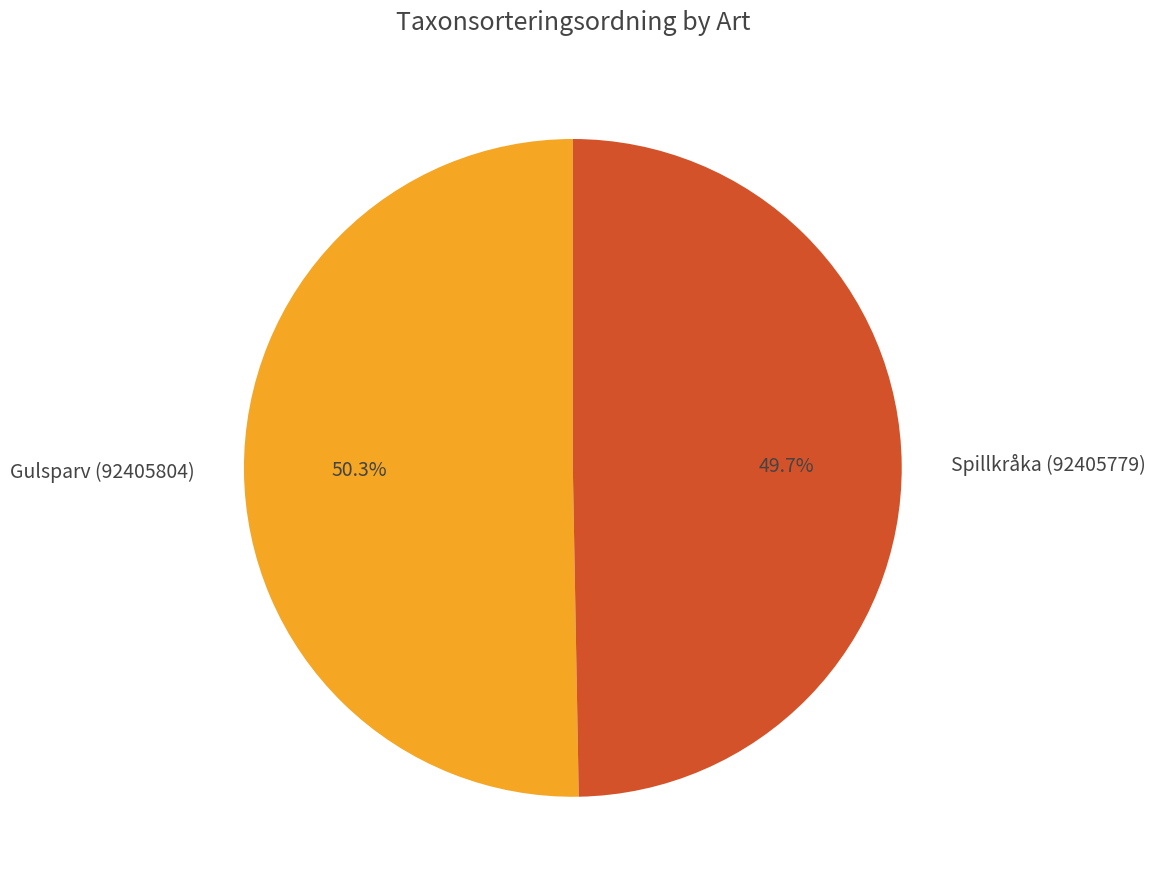

Do Gulsparv (92405804) and Spillkråka (92405779) together represent more than half of the pie?

Yes